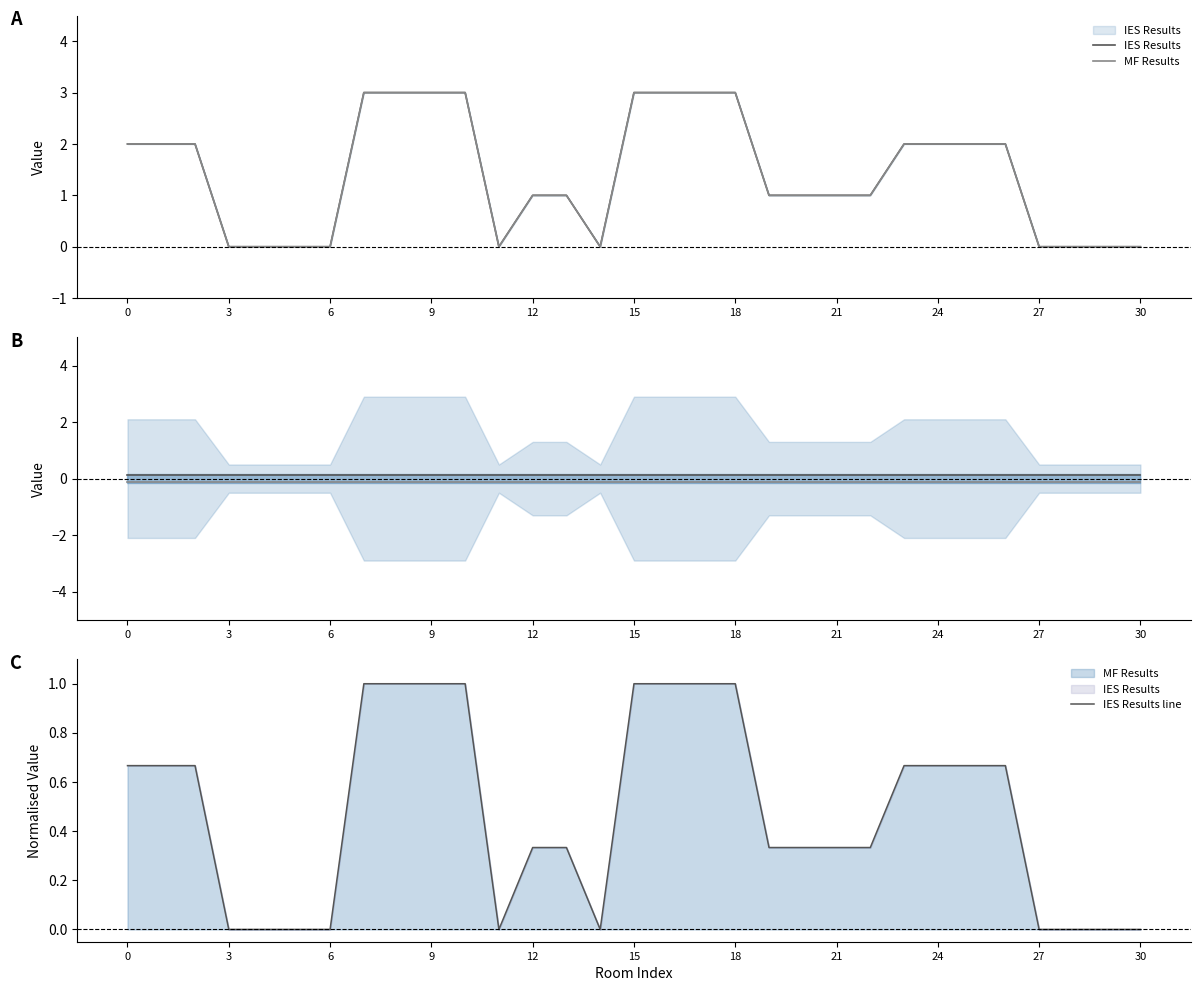

Is the value of MF Results line at 24 greater than the value of MF Results at 30?

No